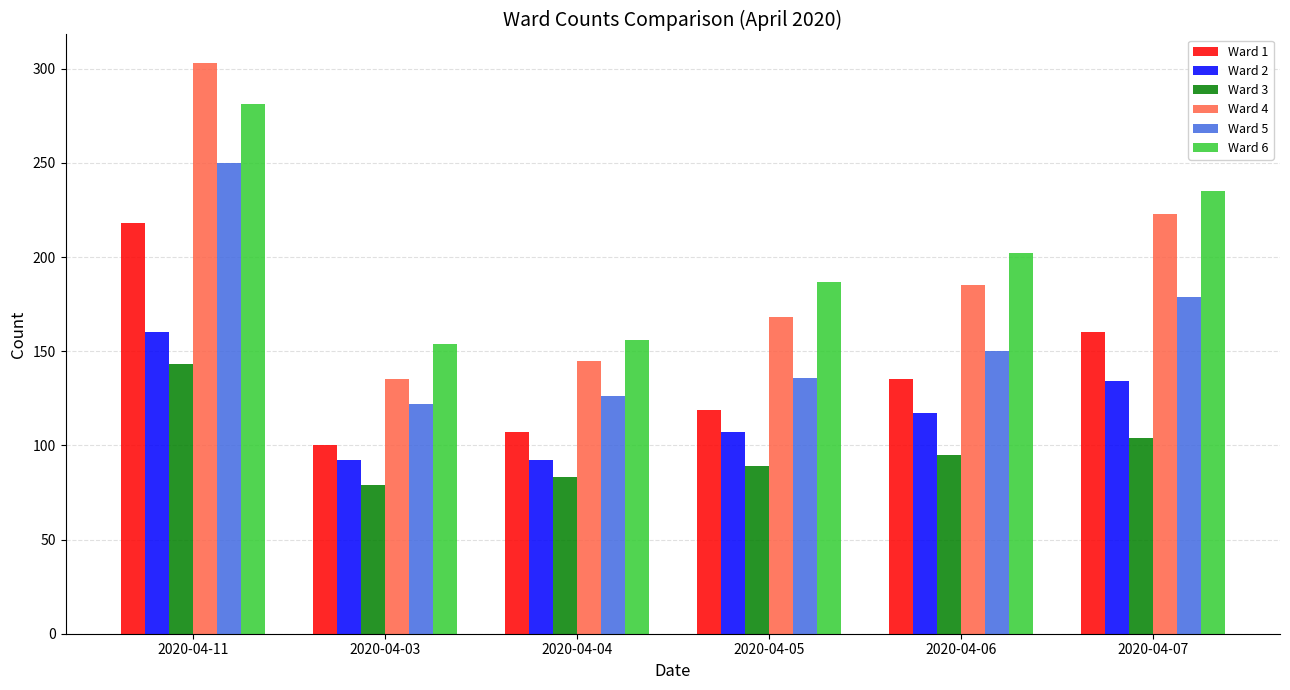

The Ward 4 series shows 185 at 2020-04-06. True or false?

True